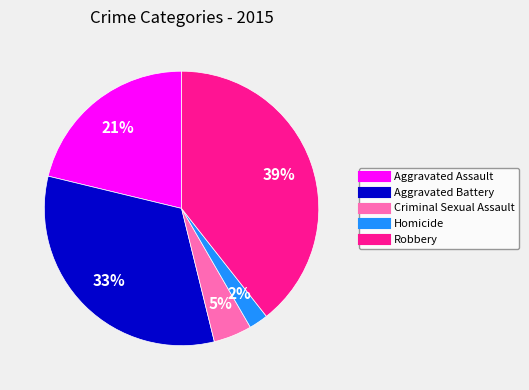

True or false: Robbery accounts for 39% of the total.

True